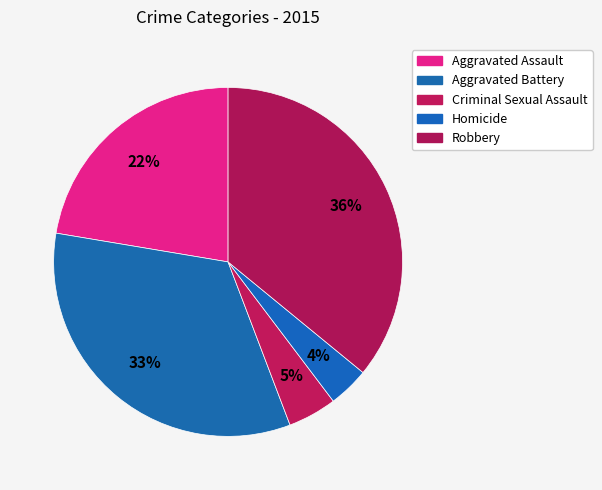

What is the smallest slice in the pie chart?

Homicide